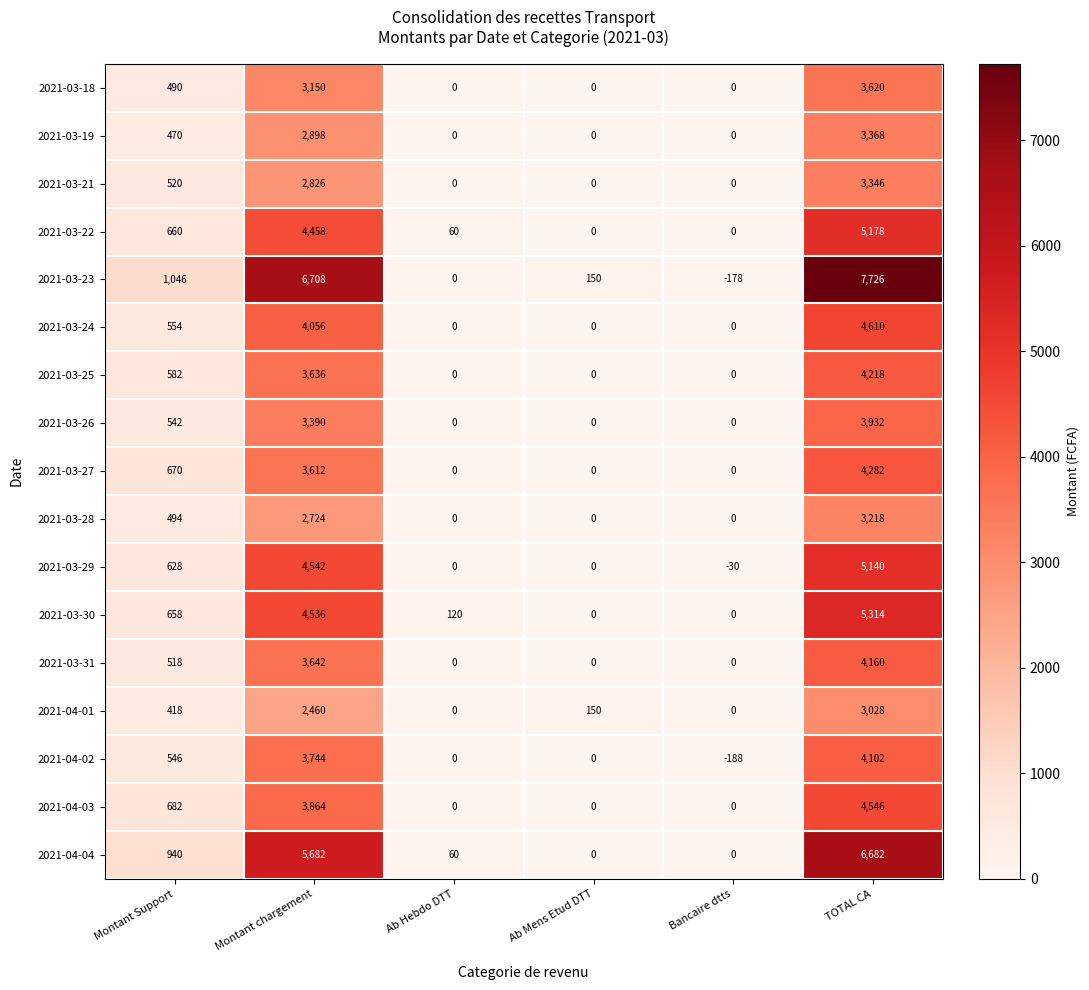

Is it true that 2021-03-24 equals 2097 at Bancaire dtts?

False